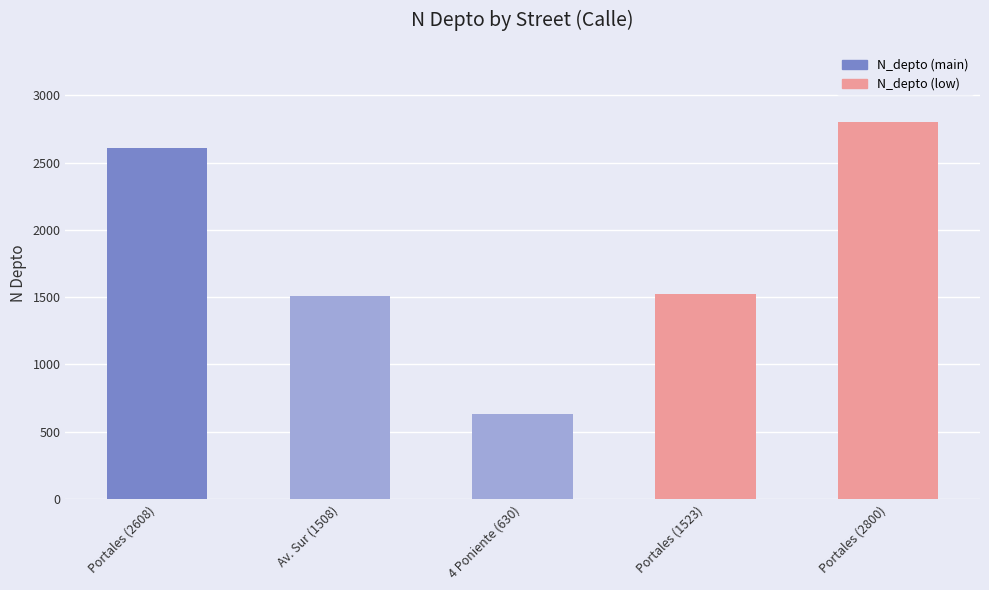

What is the change in value from Portales (1523) to Portales (2800)?

+1277